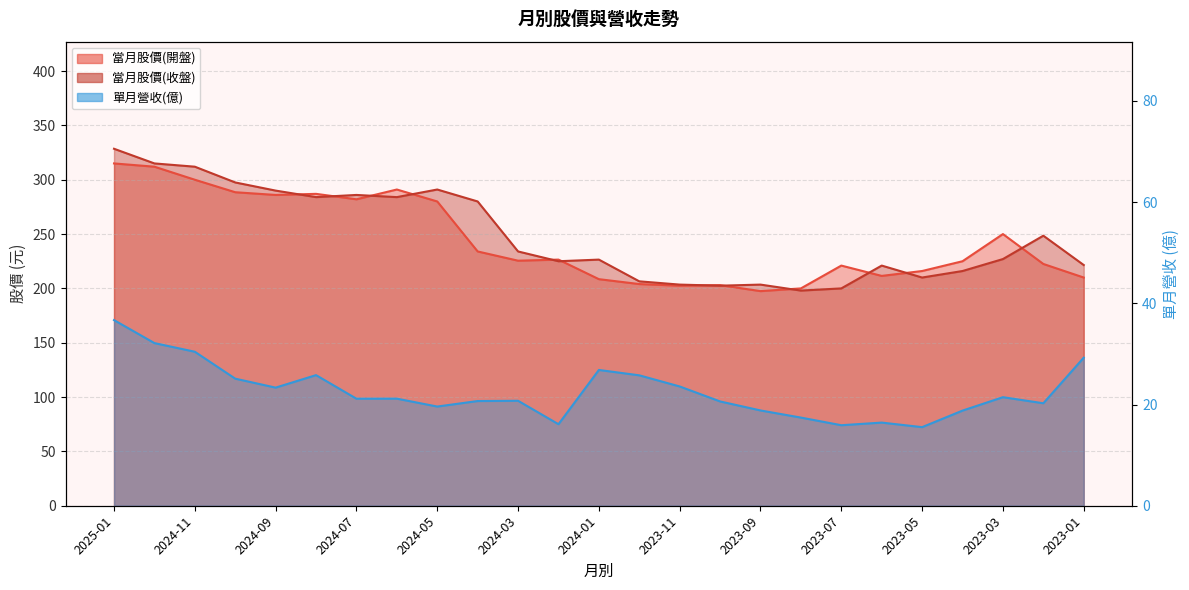

Read the 當月股價(開盤) value at 2024-07.

282.0